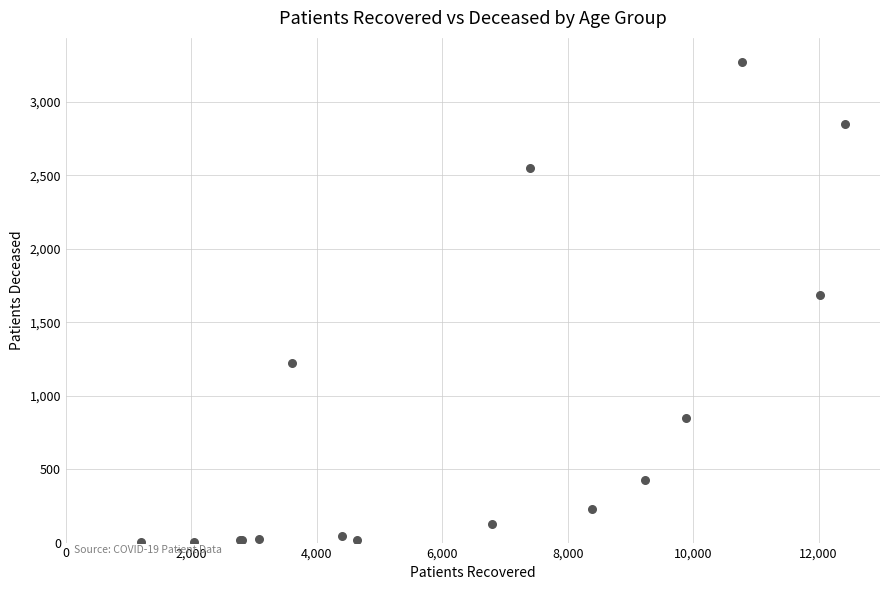

What Y value in the scatter plot is closest to 1637?

1688